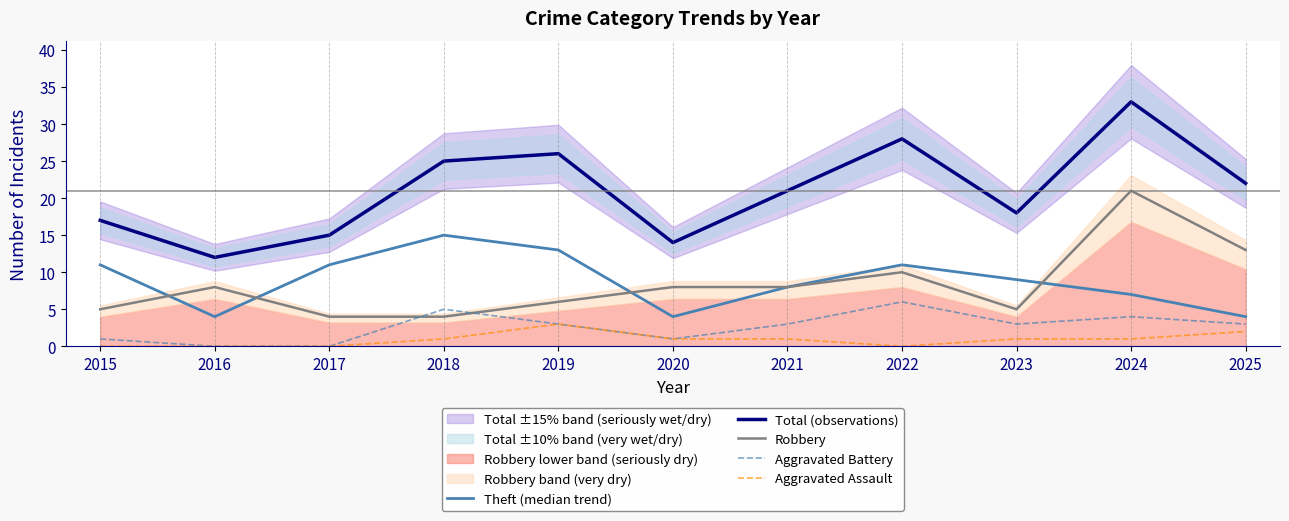

At which category does Theft (median trend) reach its first local peak?

2018